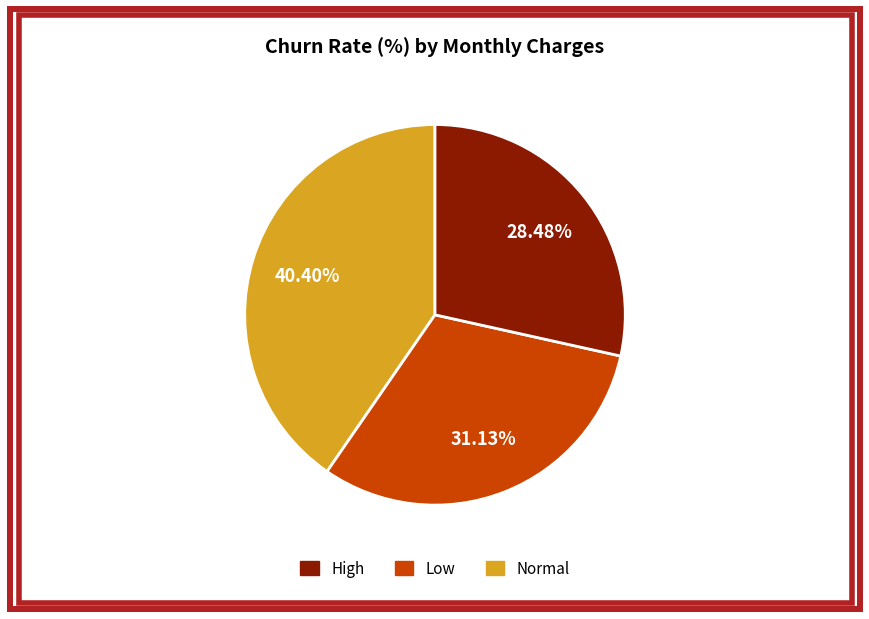

To the nearest percent, what is the average slice percentage?

33%